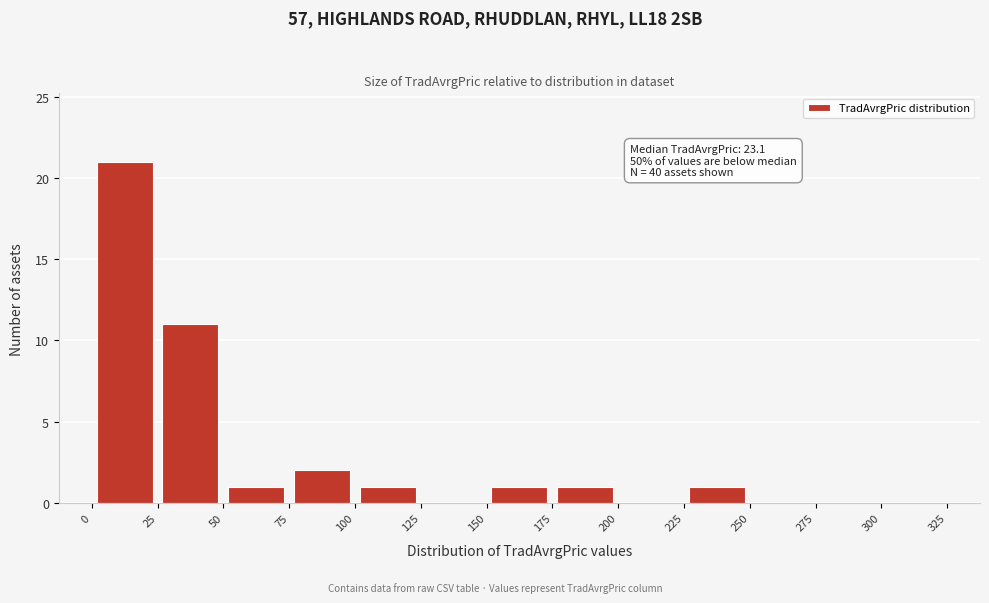

Over which range of the x-axis is the bar tallest?

0 to 25